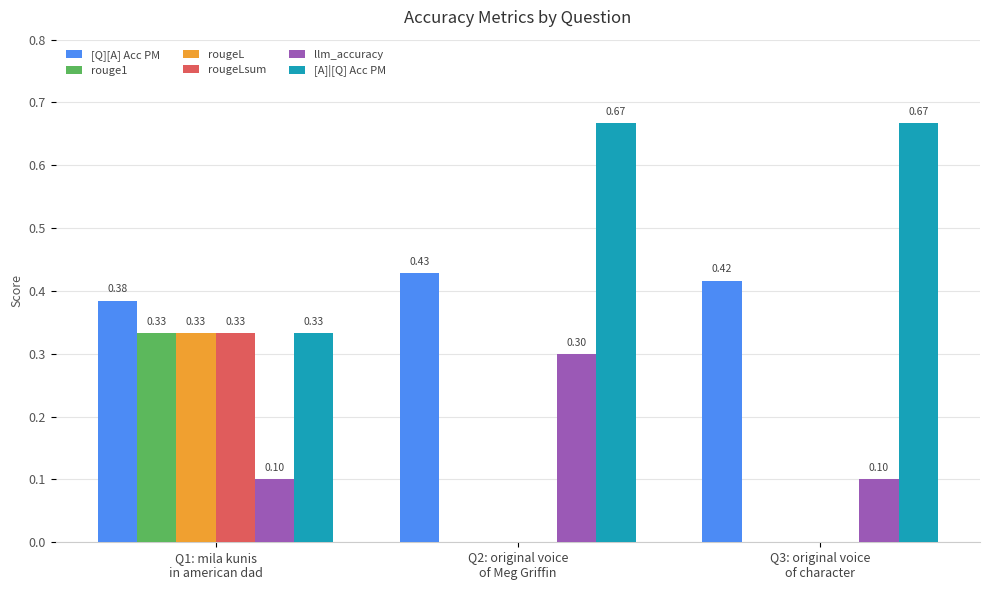

Does the chart contain stacked bars?

No